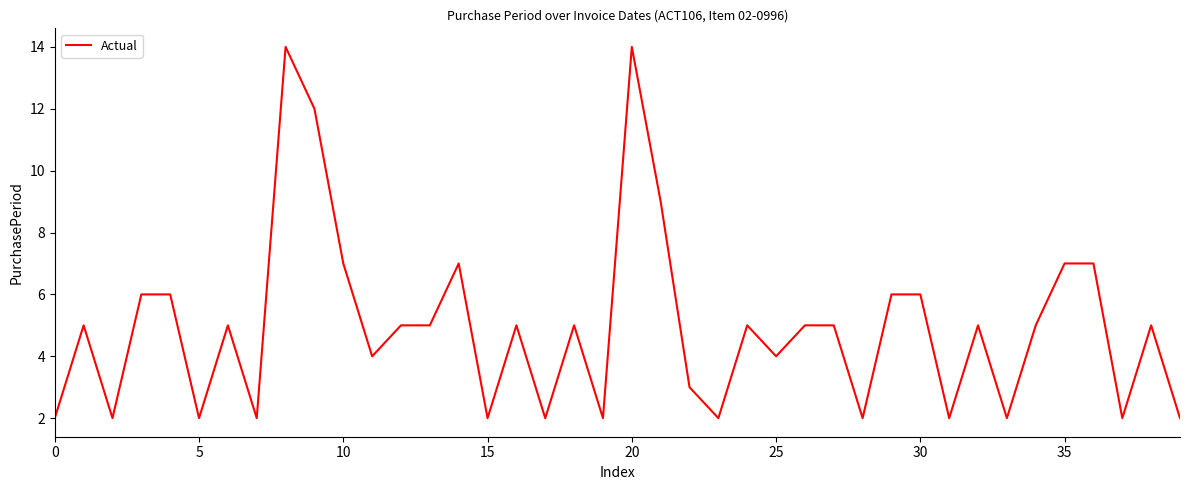

What is the difference between the values at 20 and 25?

10